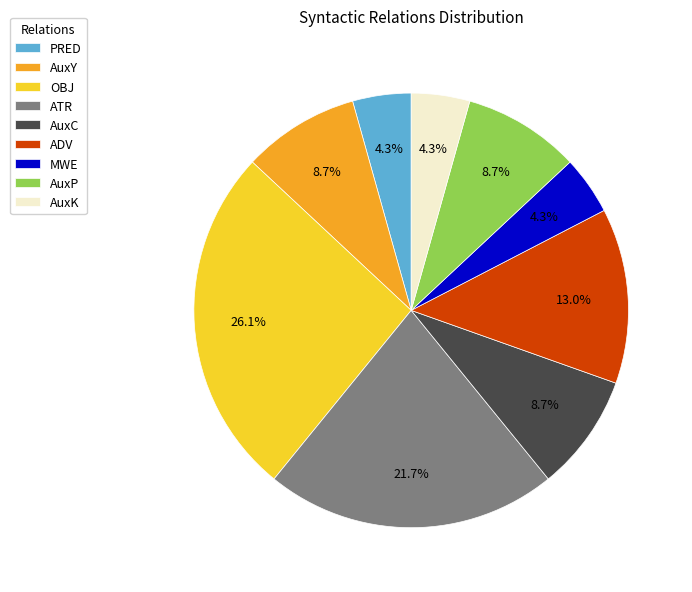

Is there any slice that represents more than half of the pie?

No